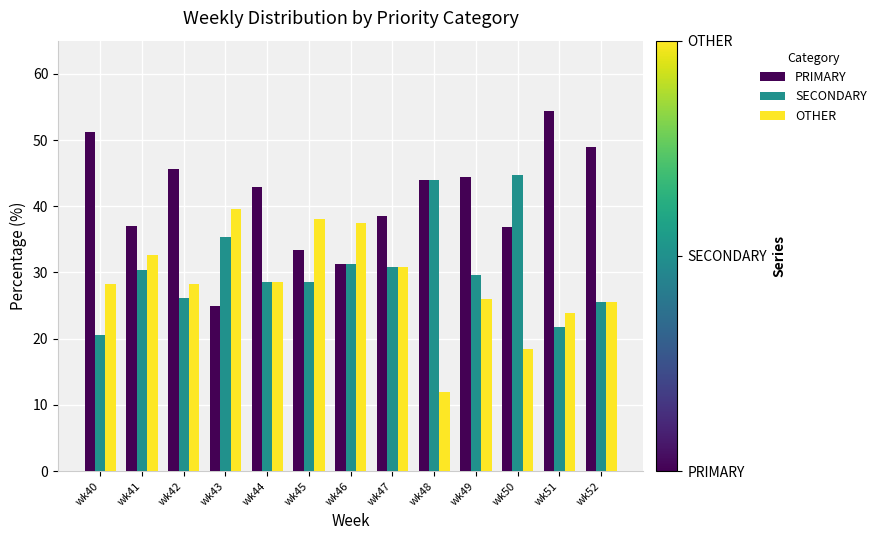

List the series in order of their overall mean, lowest first.

OTHER, SECONDARY, PRIMARY